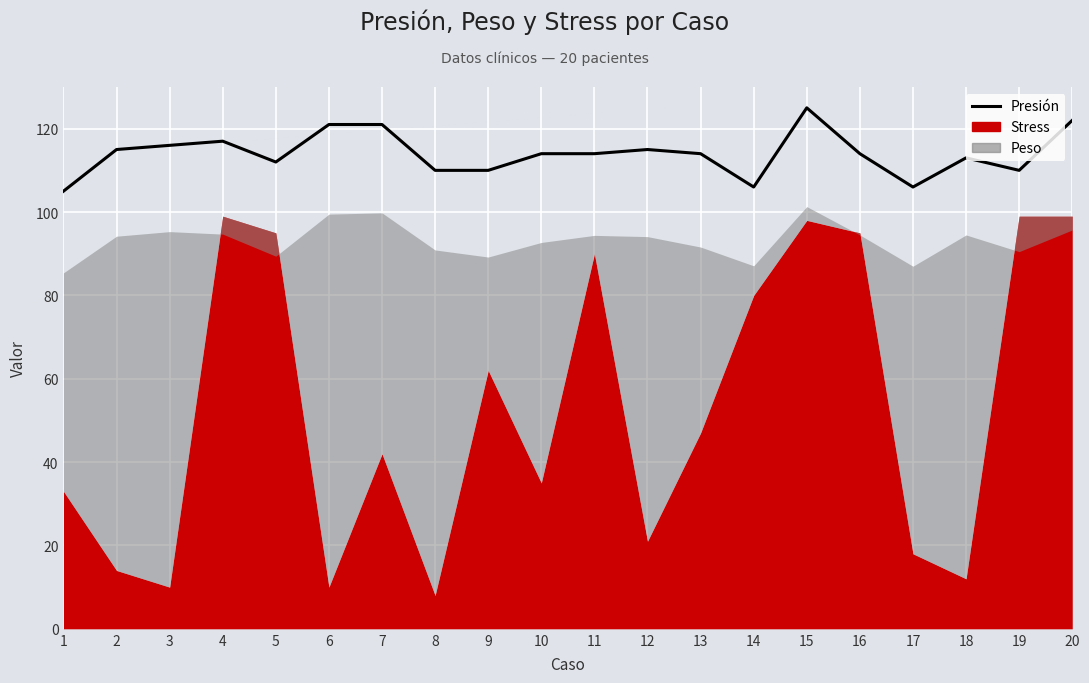

What is the sum of all values?

2280